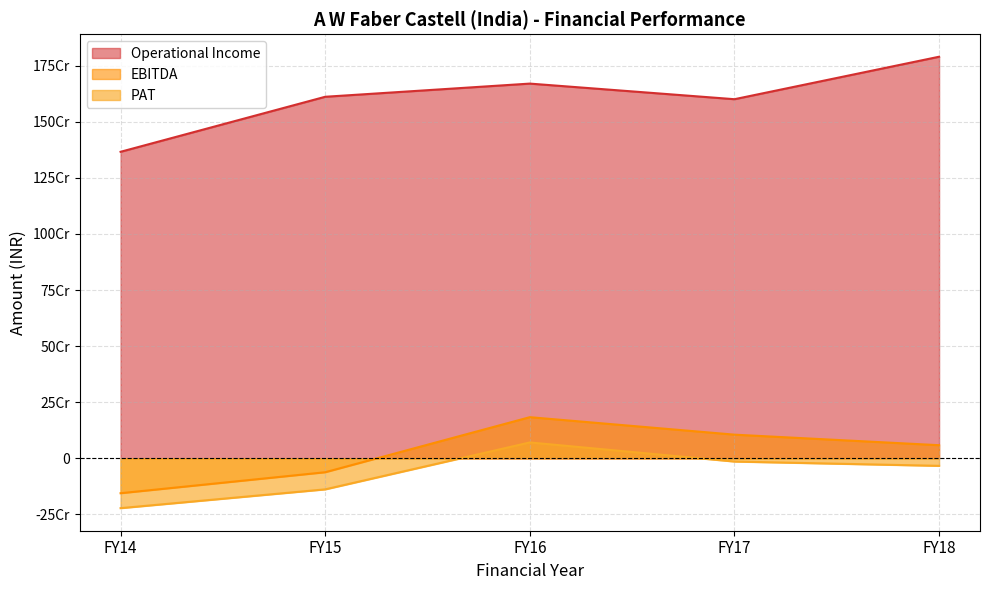

In Operational Income, how many points are higher than both neighbors (excluding endpoints)?

1